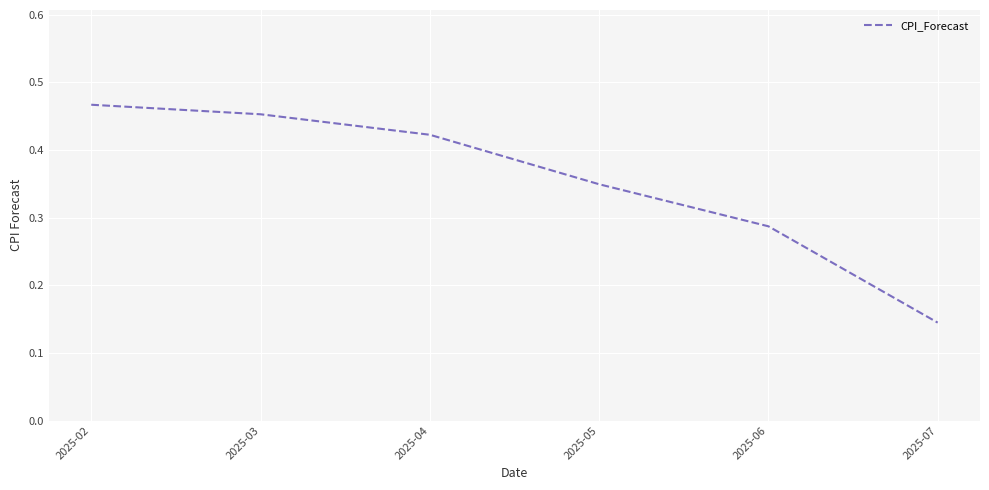

Which category has the highest value across all series?

2025-02